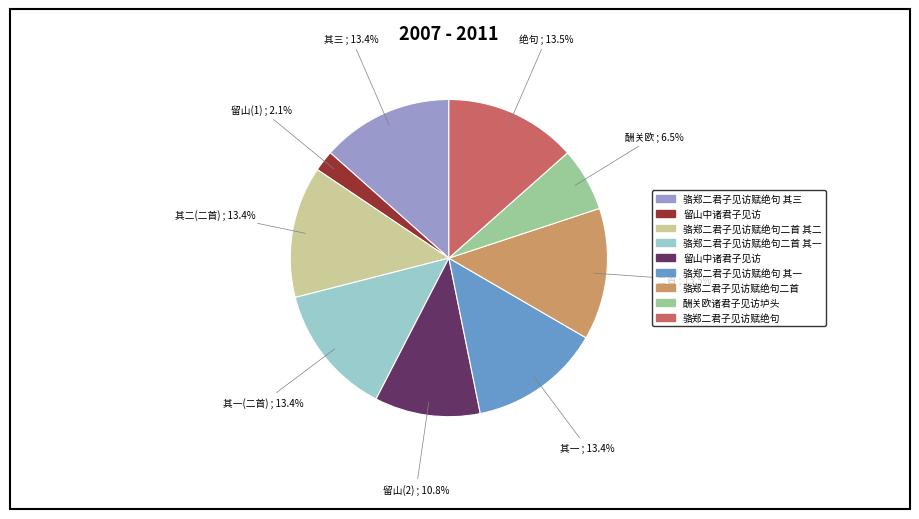

Does any single category account for the majority?

No